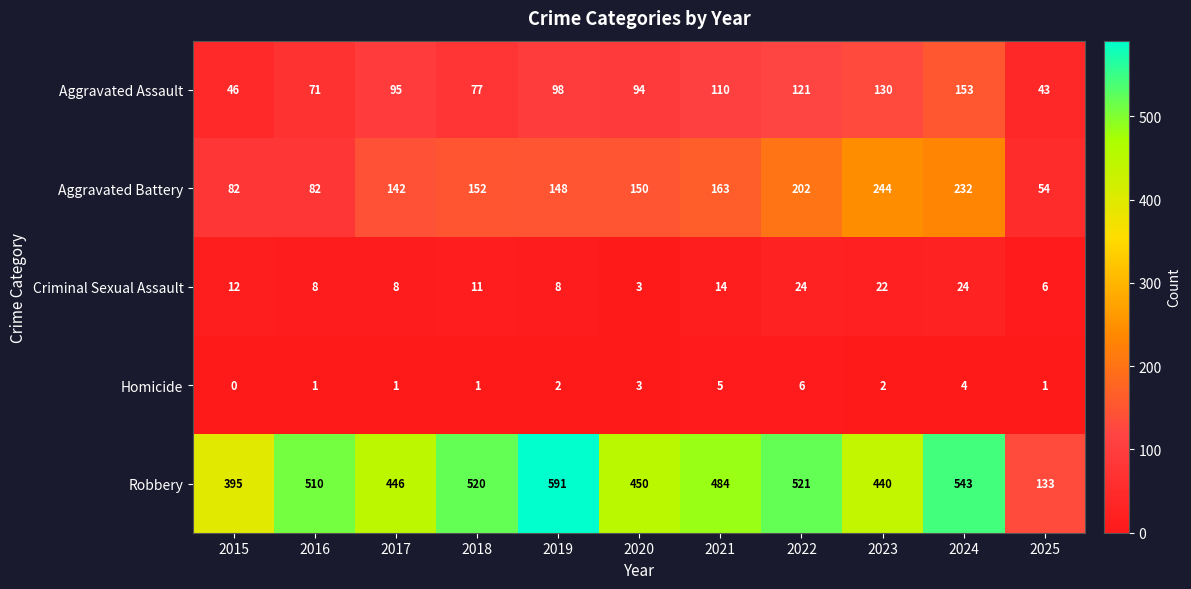

What is the difference between the Robbery values at 2016 and 2020?

60